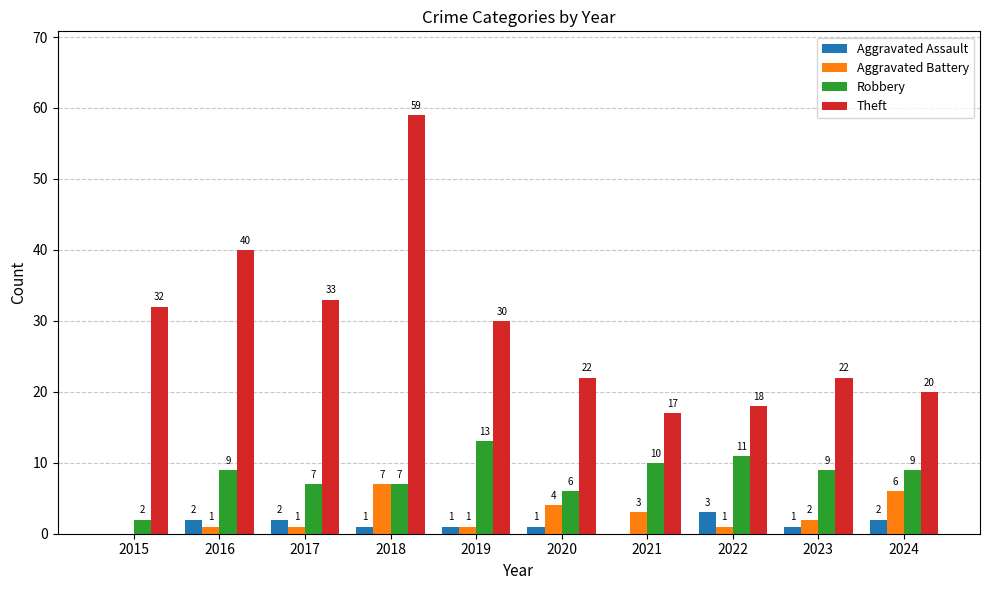

What is the sum of all Aggravated Battery values?

26